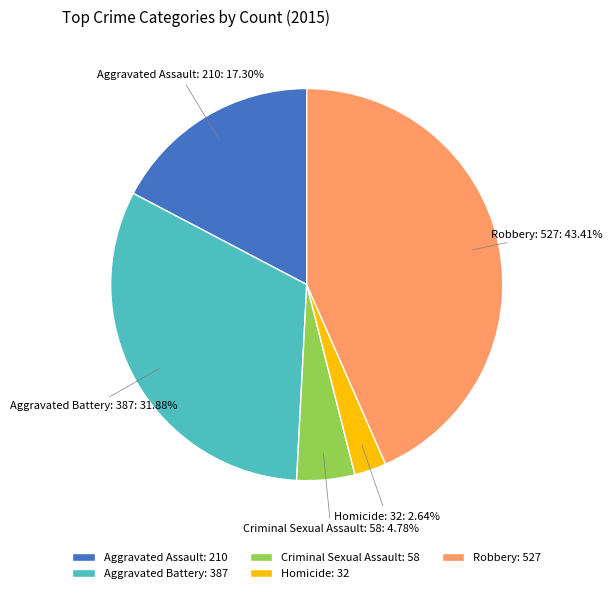

What percentage do Criminal Sexual Assault and Aggravated Battery together represent?

36.7%